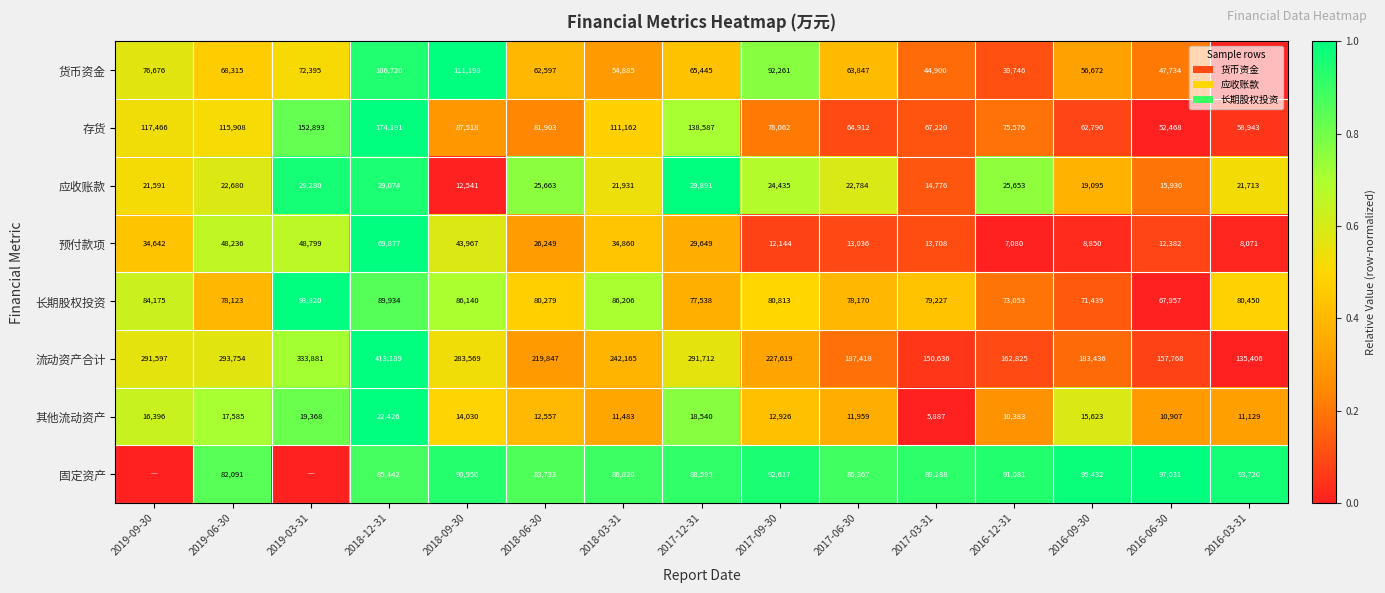

Is the value of 流动资产合计 at 2018-03-31 greater than the value of 其他流动资产 at 2016-09-30?

Yes